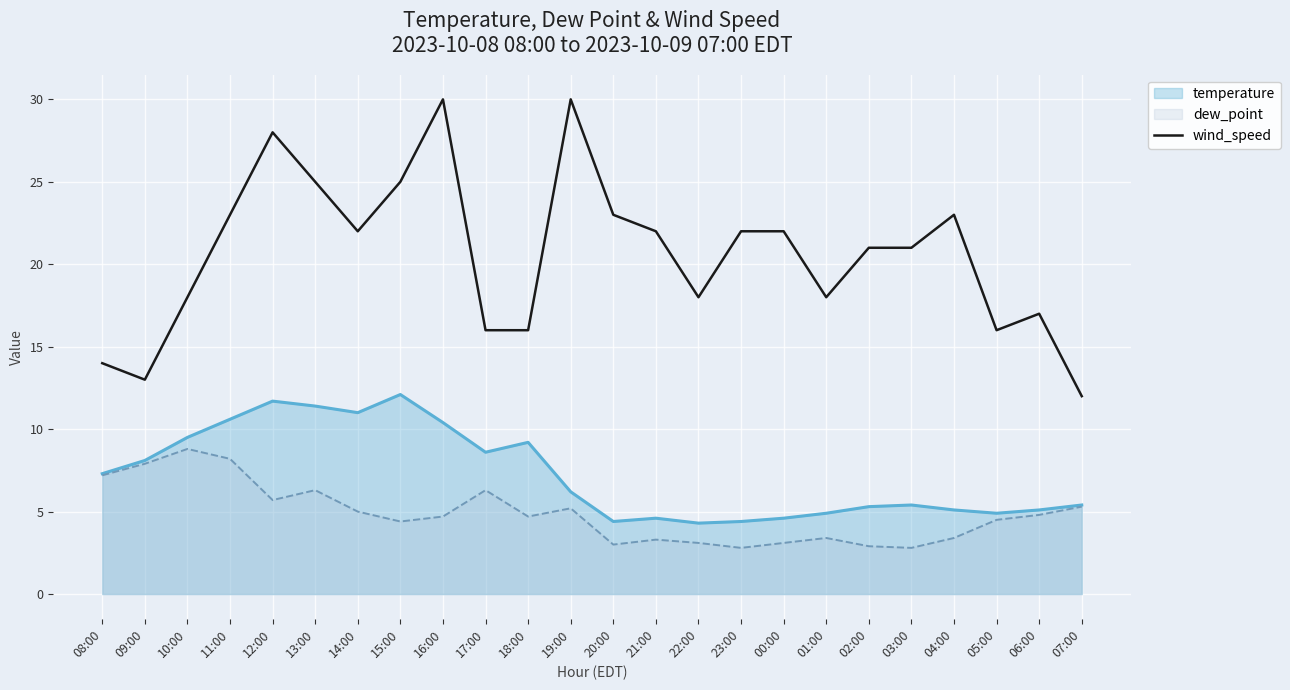

Rank the series by their maximum value, from highest to lowest.

wind_speed, temperature, dew_point